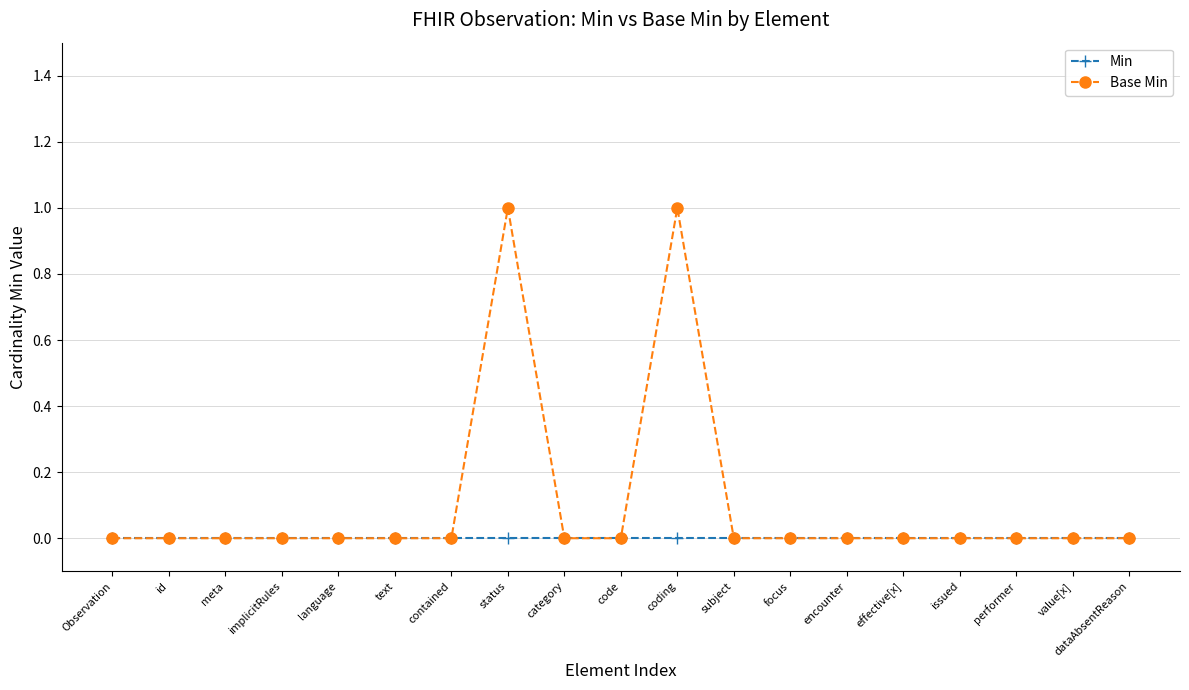

In Base Min, how many points are higher than both neighbors (excluding endpoints)?

2